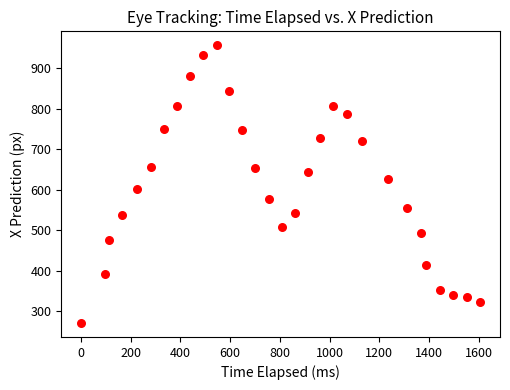

What is the range of Y values (max minus min)?

686.1